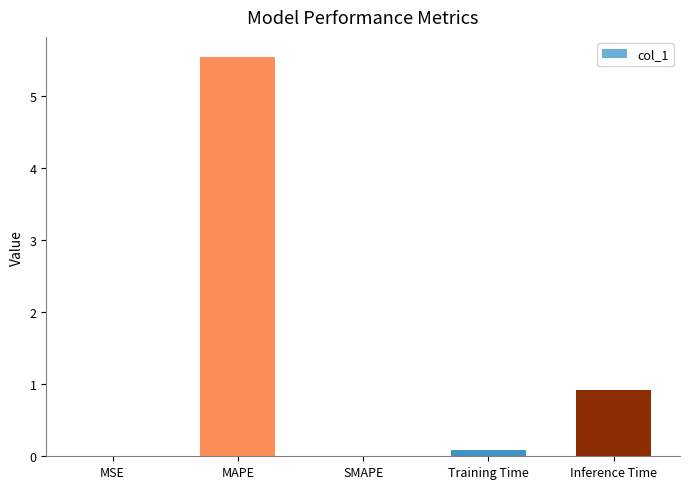

Is it true that the value at Inference Time is 0.9?

True